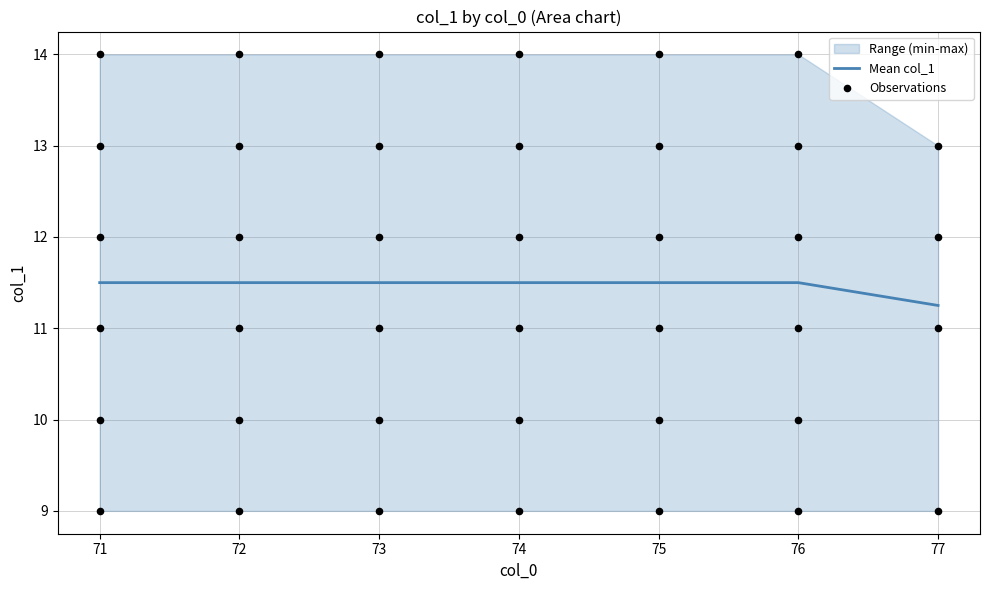

Which has a higher value, 77 or 71?

77